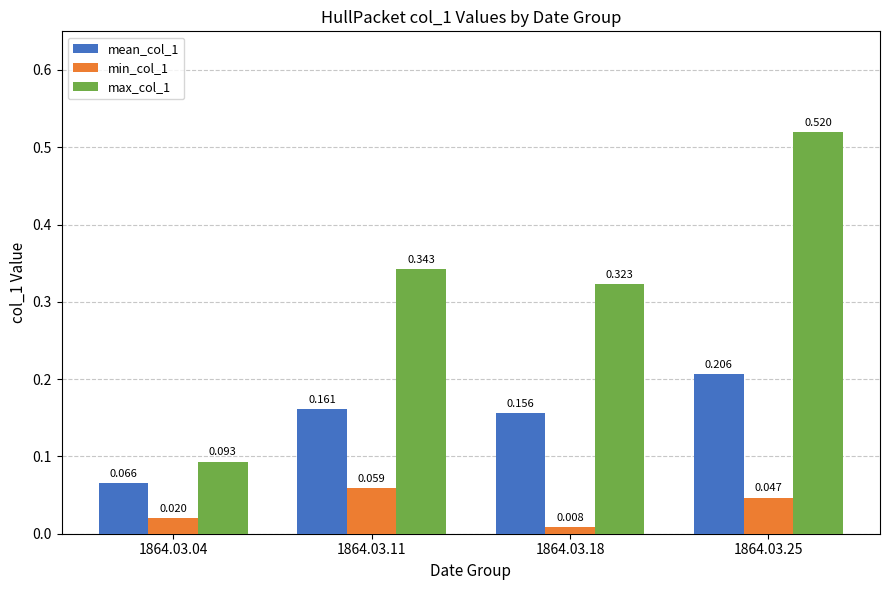

Between 1864.03.04 and 1864.03.11, which series saw the biggest shift?

max_col_1